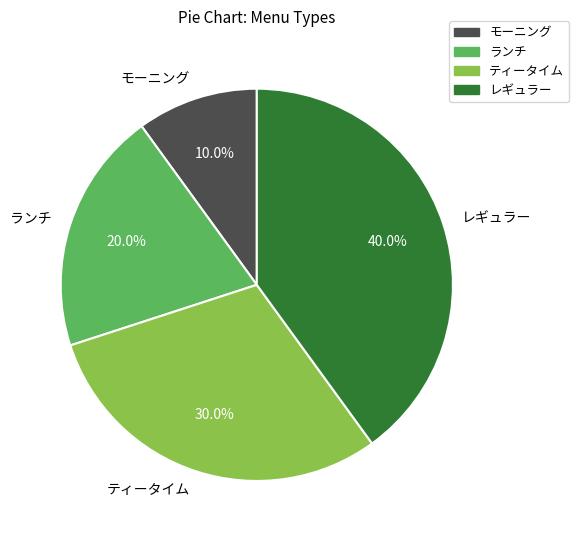

What is the ratio of the value at モーニング to the value at ティータイム?

0.3